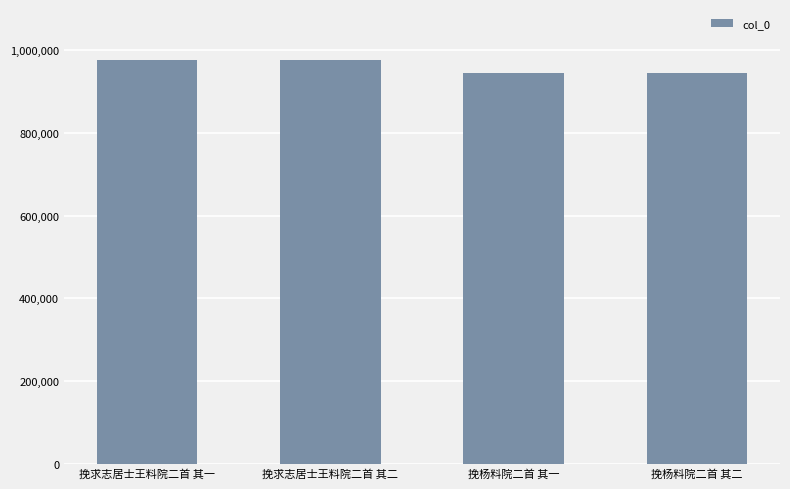

What is the ratio of the value at 挽求志居士王料院二首 其一 to the value at 挽杨料院二首 其二?

1.0